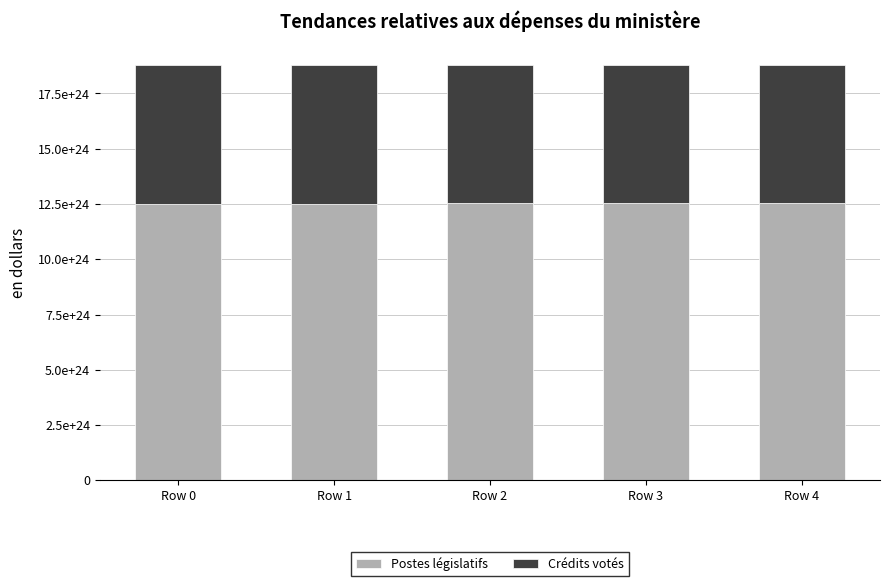

What is the difference between the Crédits votés values at Row 2 and Row 0?

3045094631722960551936